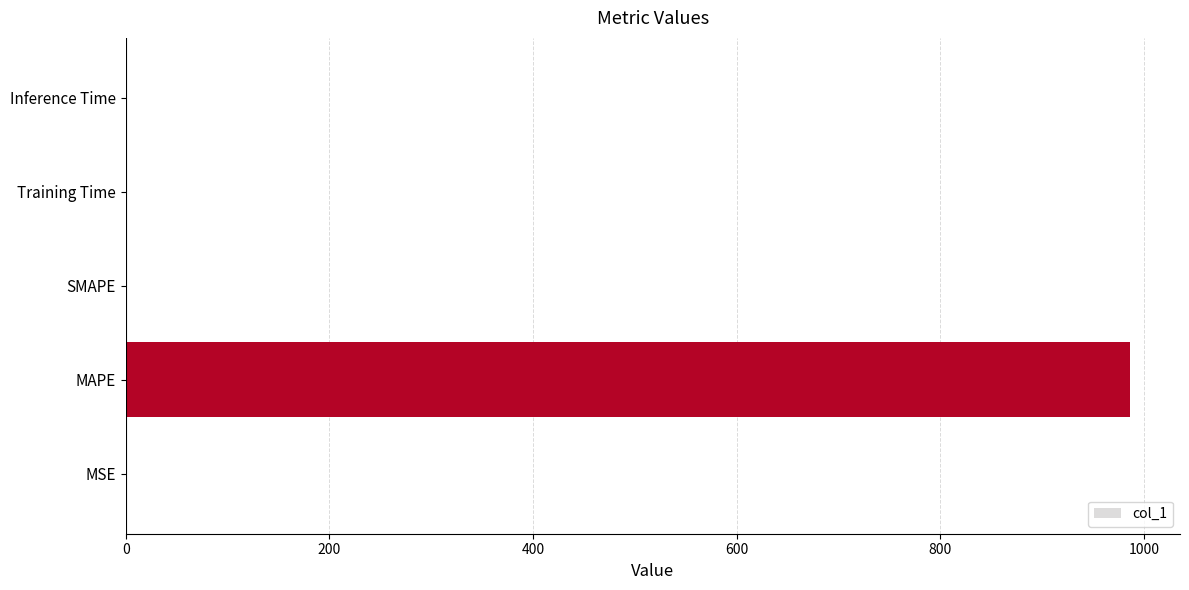

The chart shows a value of 0.0 at Inference Time. True or false?

True